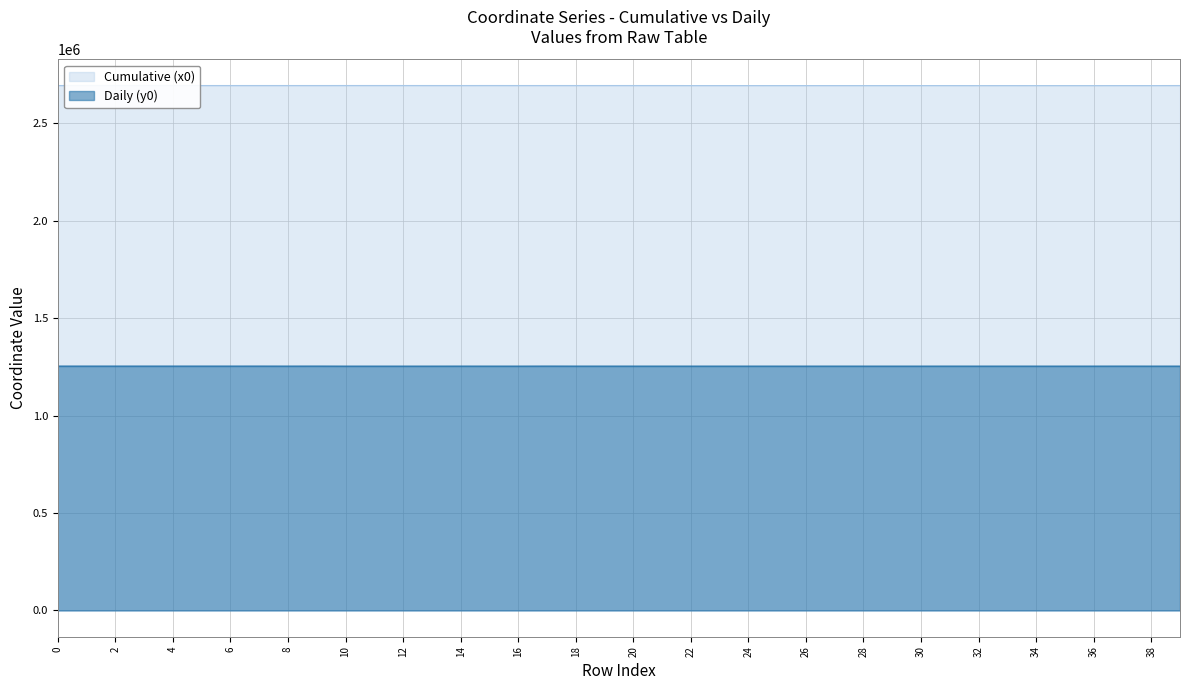

How many distinct data groups are displayed?

2